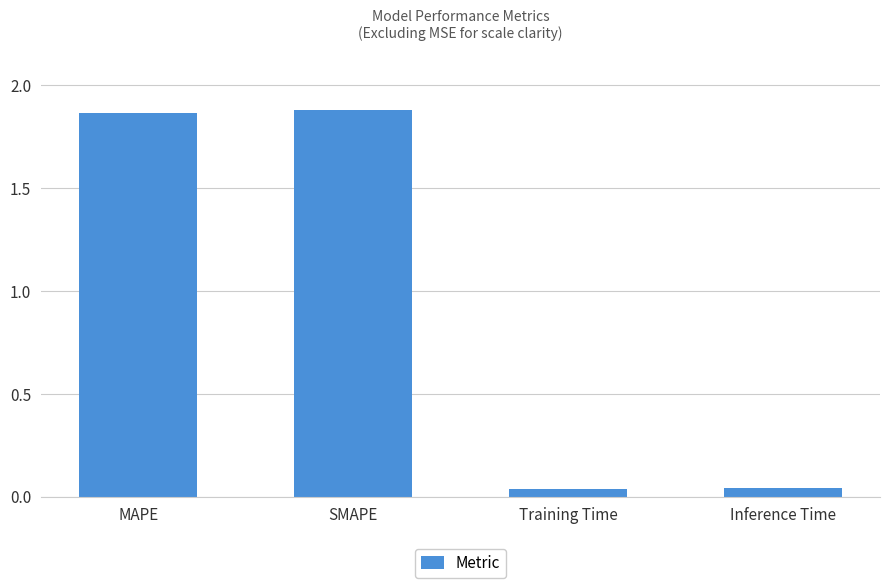

Is it true that the value at MAPE is 3.2?

False